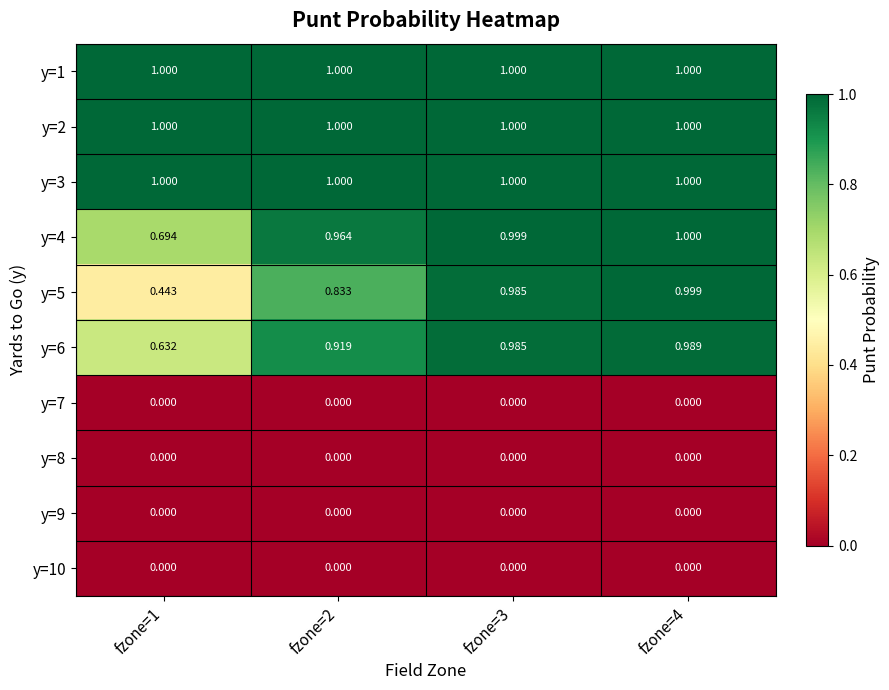

Is the value of y=9 at fzone=2 greater than the value of y=2 at fzone=4?

No